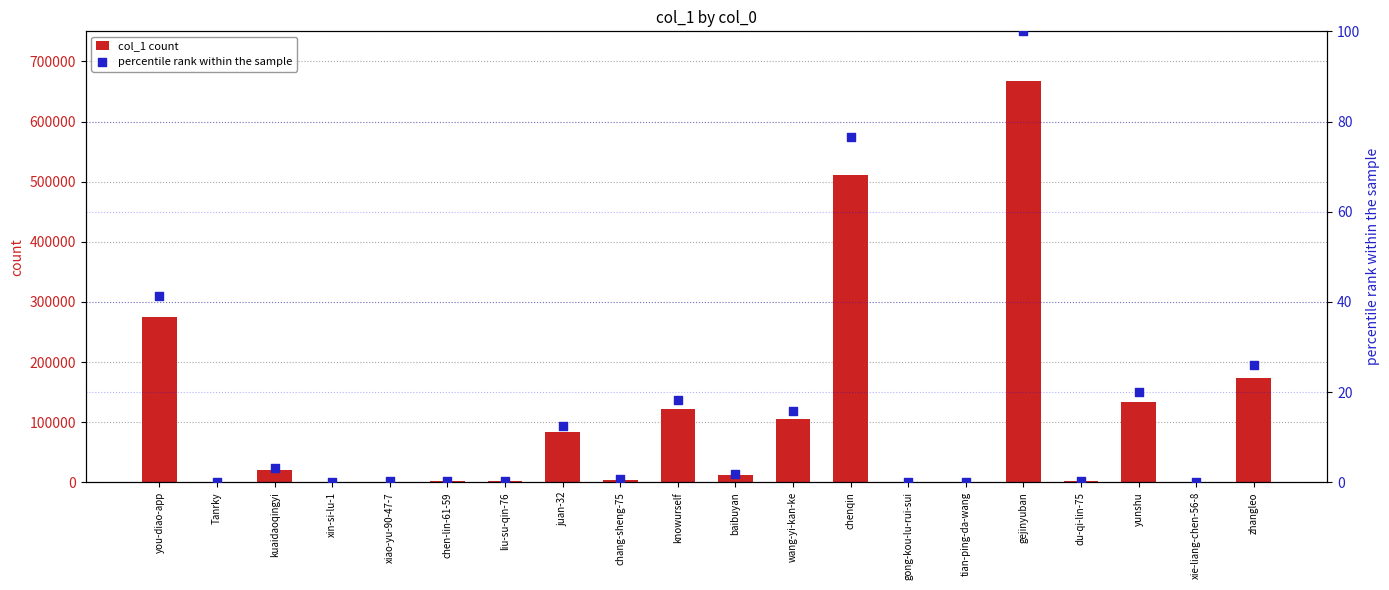

Which series contains the highest Y value?

col_1 count